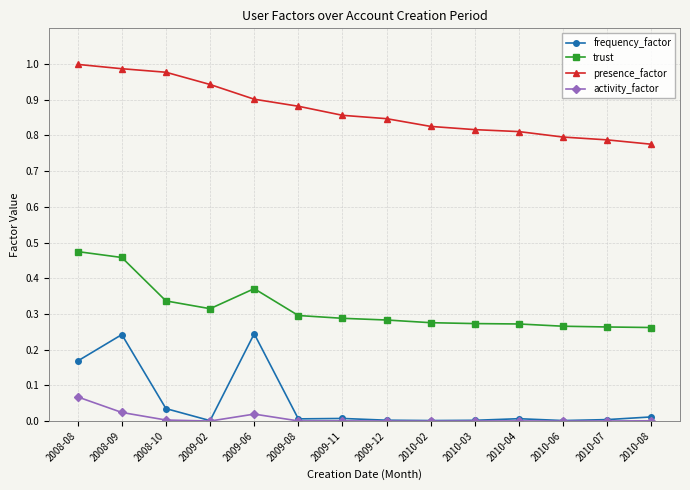

Is the value of frequency_factor at 2010-07 greater than the value of trust at 2009-02?

No